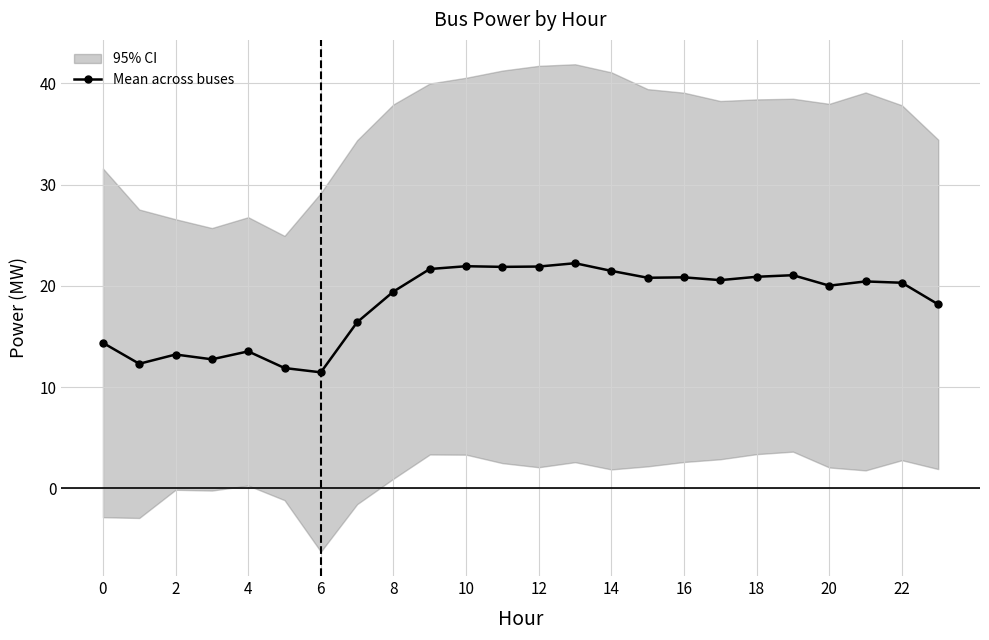

True or false: Mean across buses has more than 0 interior local peaks.

True